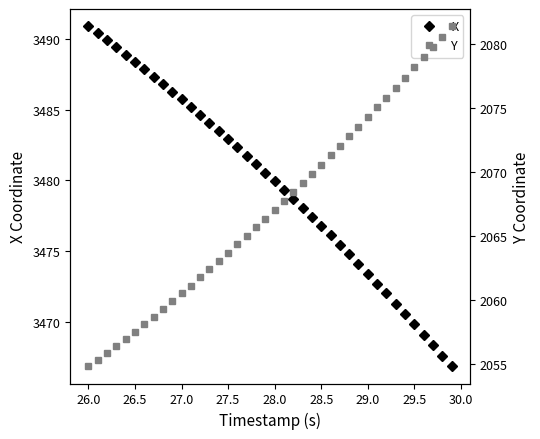

What is the maximum value for X?

3490.9